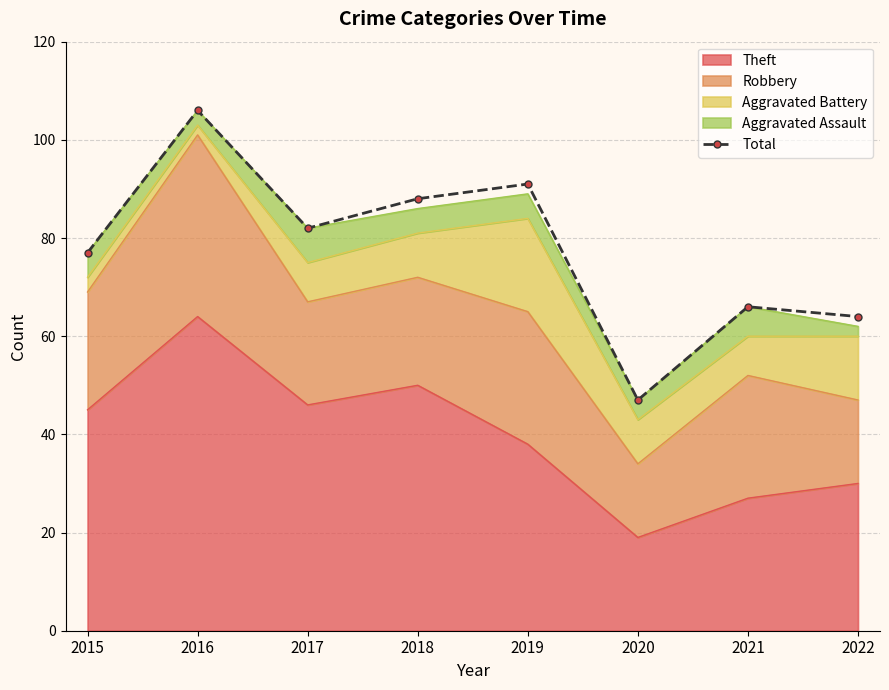

What is the sum of all values?

621